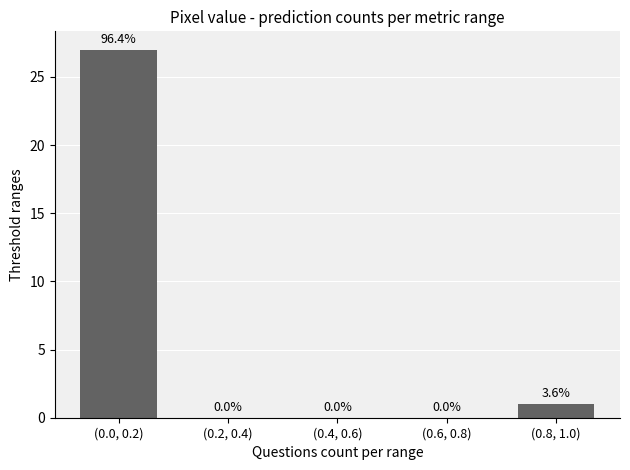

Reading right to left, what are all the values shown in this chart?

(0.8, 1.0)=1	(0.6, 0.8)=0	(0.4, 0.6)=0	(0.2, 0.4)=0	(0.0, 0.2)=27